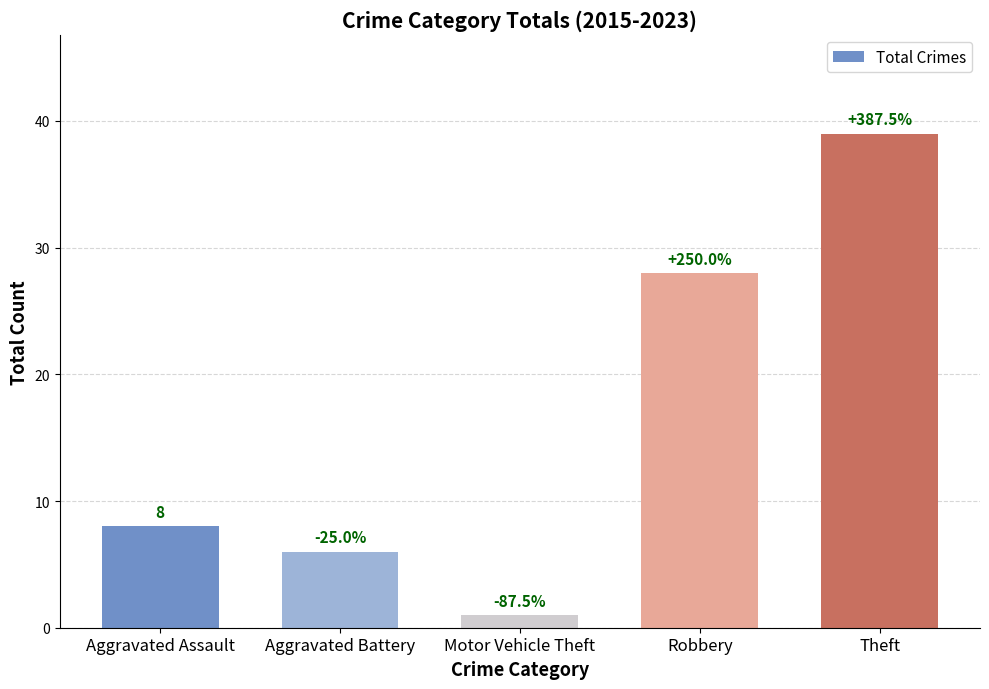

How many bars are there in total?

5